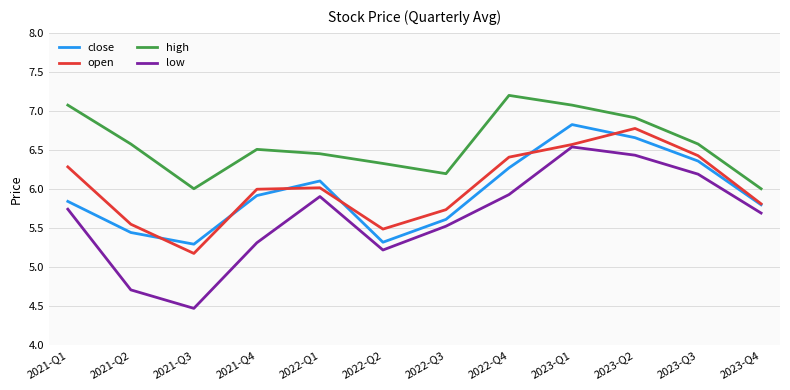

What is the maximum value for close?

6.8